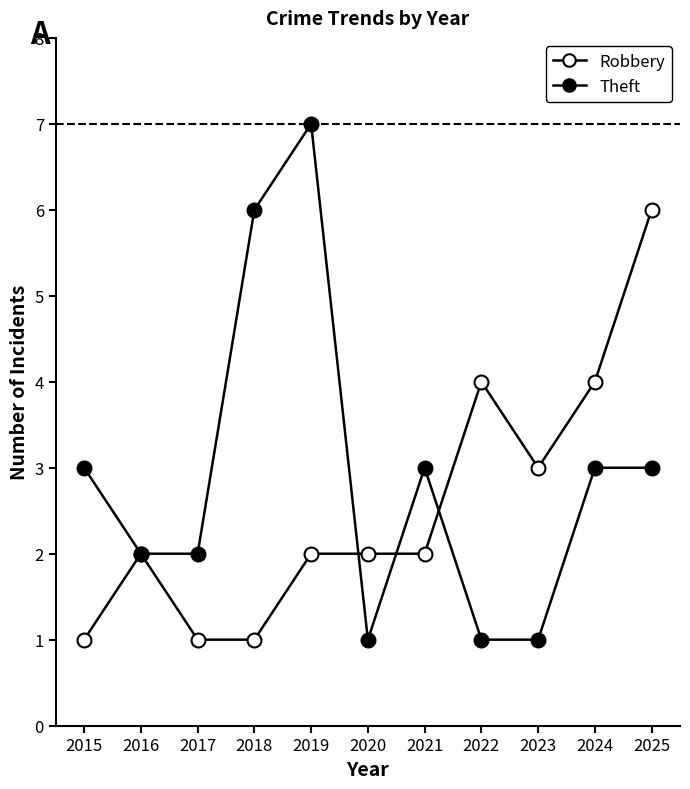

Where is Robbery nearest to the value 3?

2023